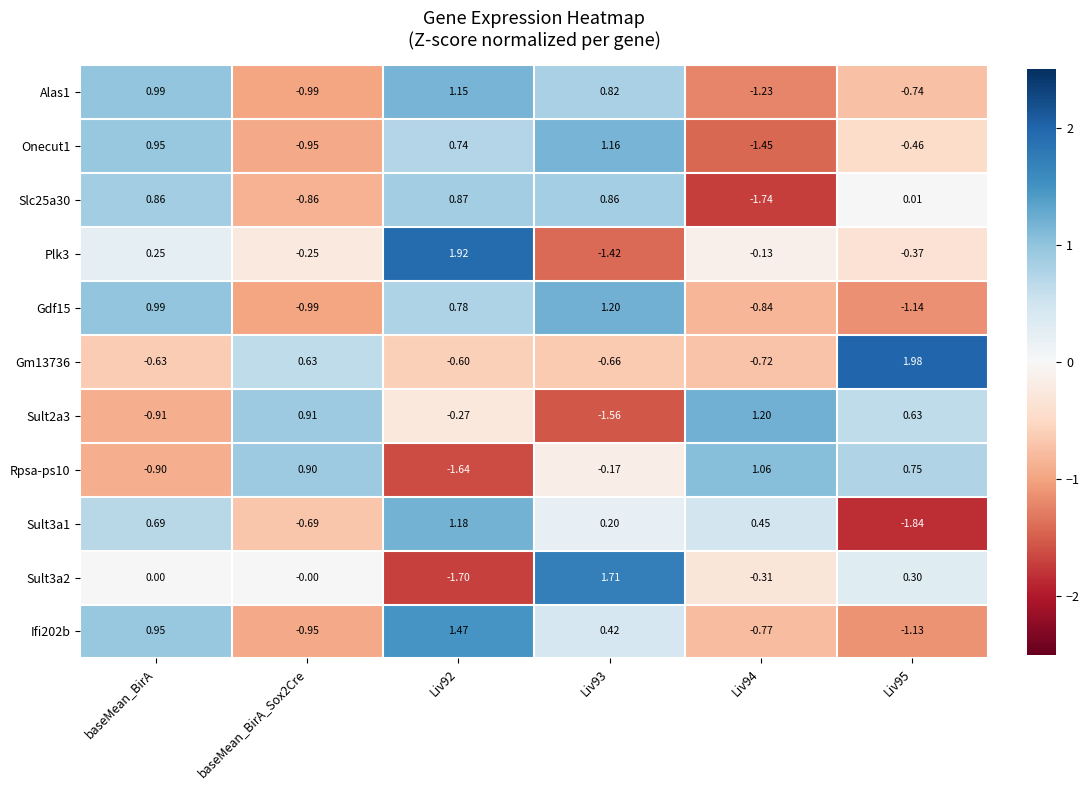

Where does the Gdf15 series first go above 0?

baseMean_BirA